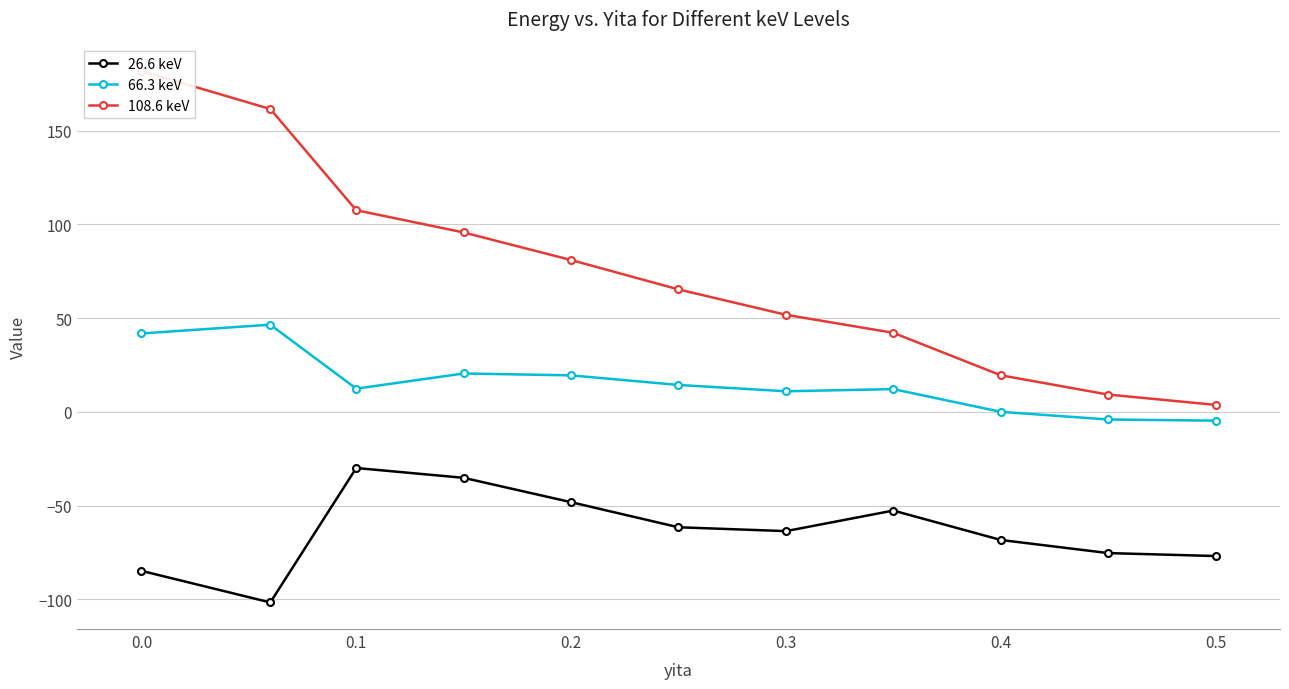

What are all the series names shown in the legend?

26.6 keV, 66.3 keV, 108.6 keV